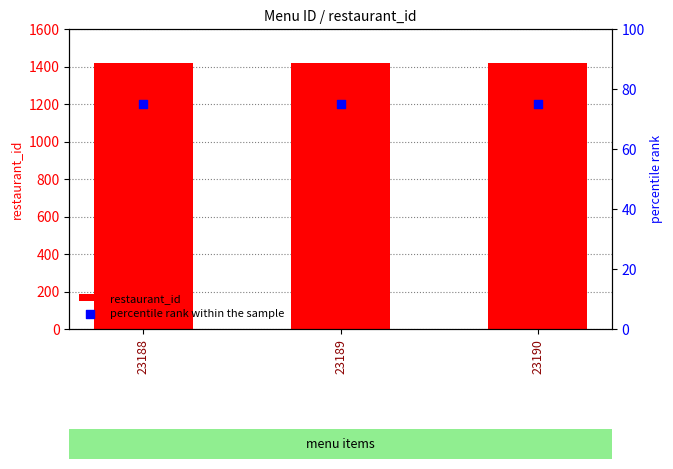

What is the total value across all series at 23188?

1493